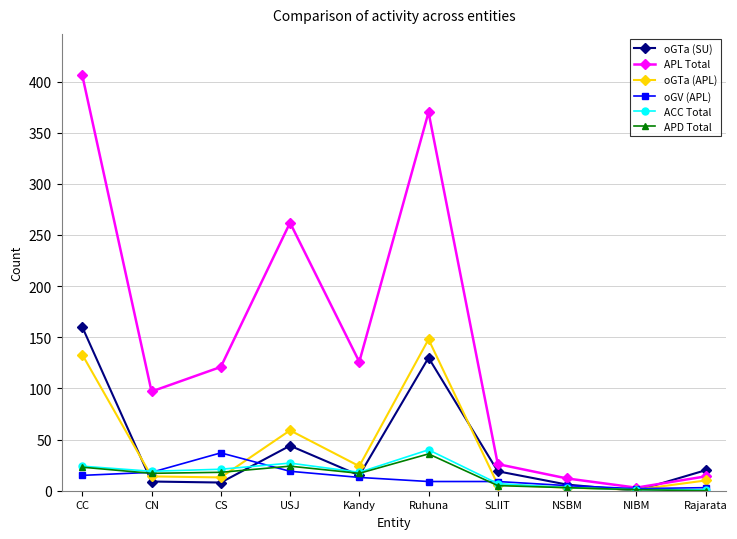

What is the label of the 8th point from the left?

NSBM